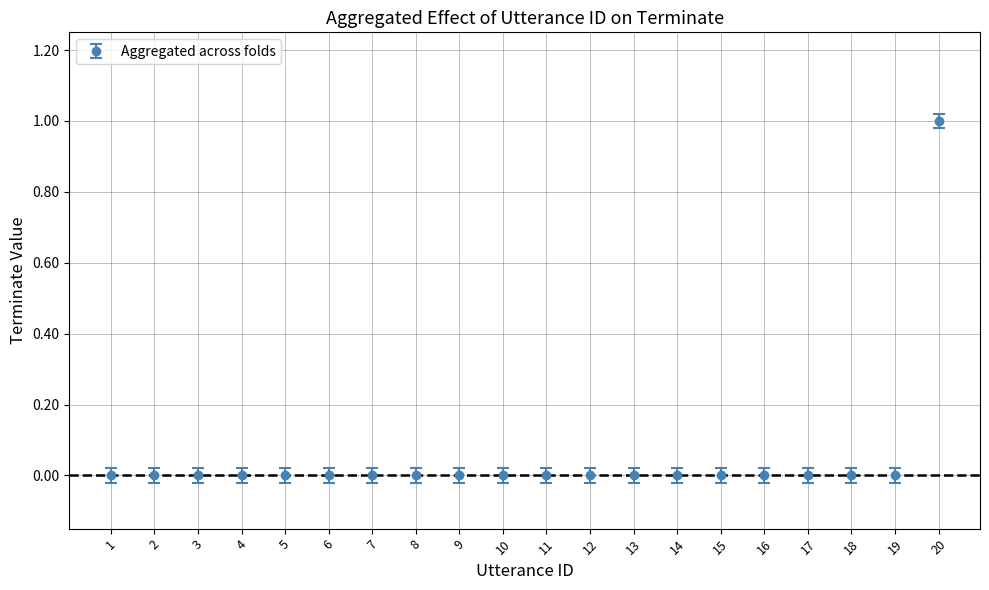

Which label corresponds to the largest value in the chart?

20